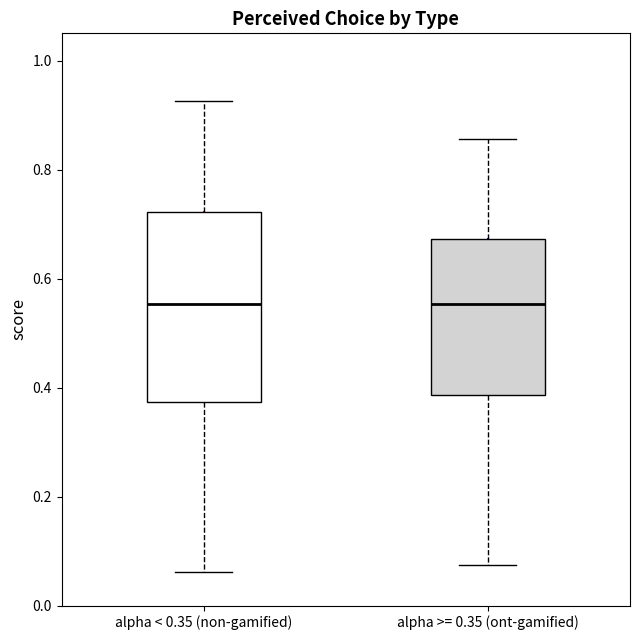

Where is the lower edge of the box for alpha >= 0.35 (ont-gamified) on the y-axis? The values are not printed on the chart, so give them approximately, as read against the axis.

0.38